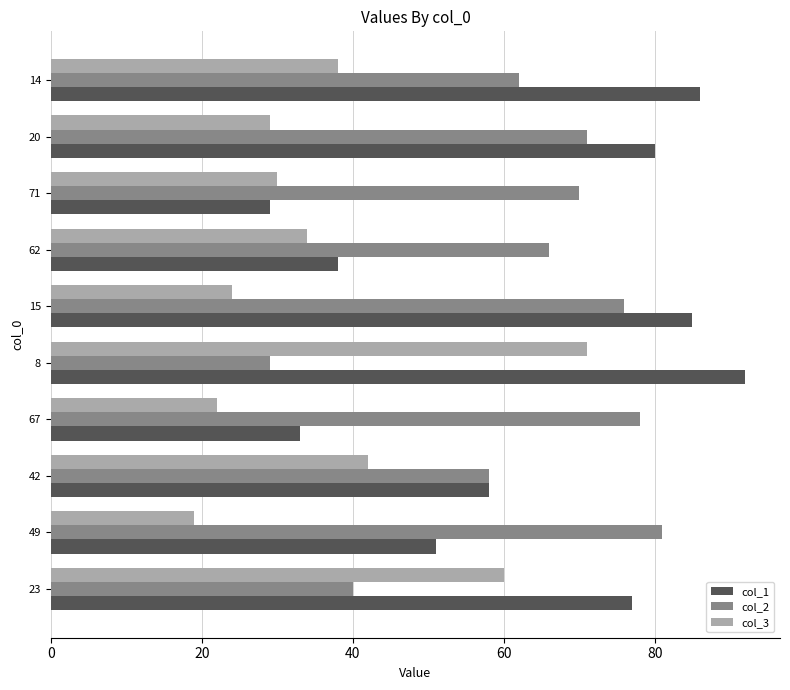

At which label is col_3 closest to 45?

42